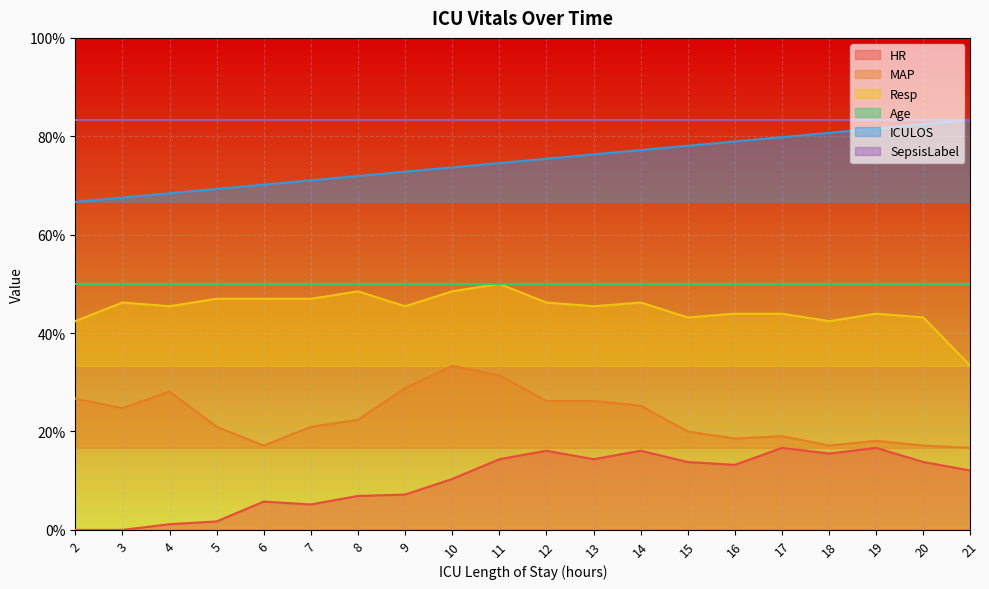

At how many categories does at least one series exceed 56?

20